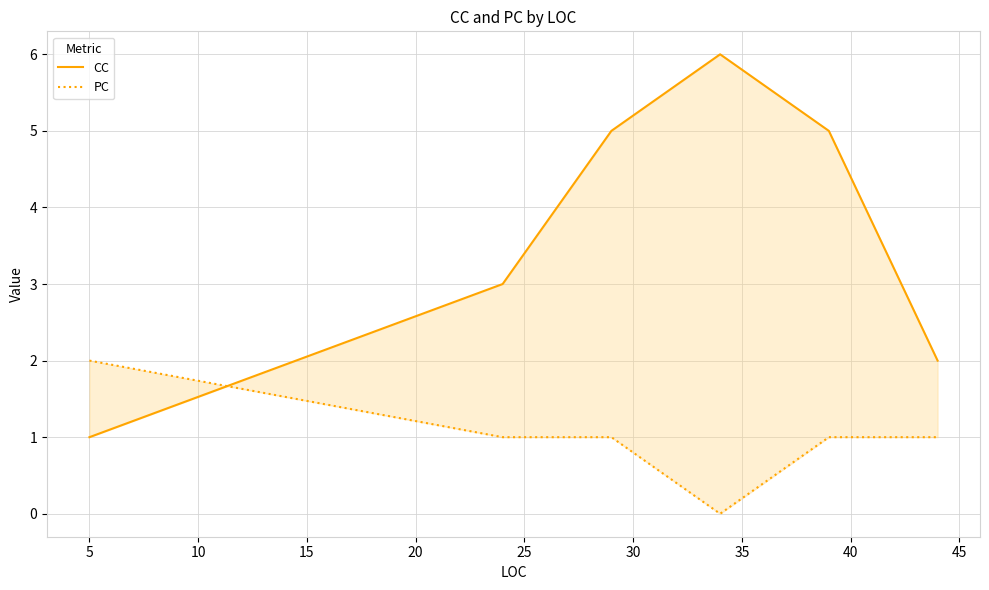

Count the PC values in the range 1 to 2.

5